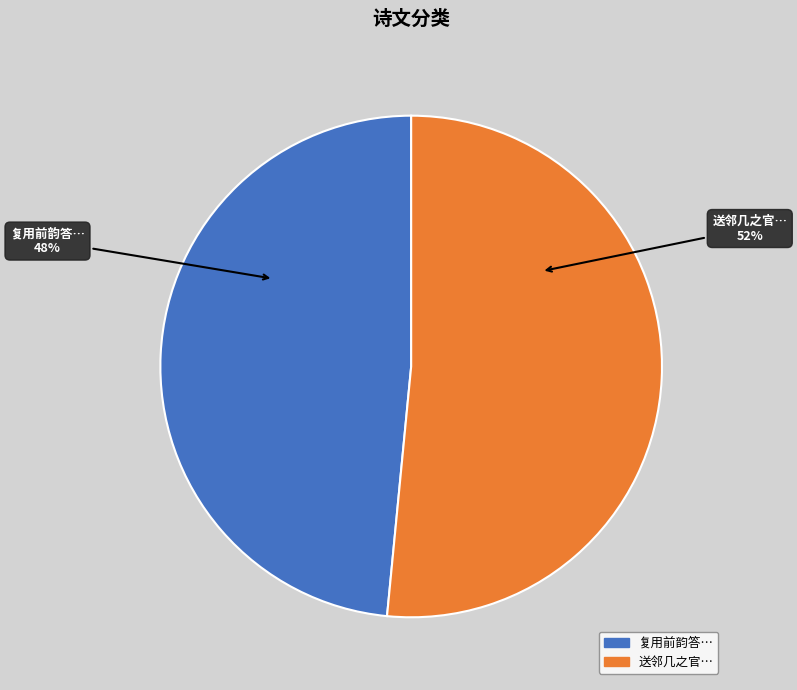

Does 复用前韵答… account for over 50% of the chart?

No